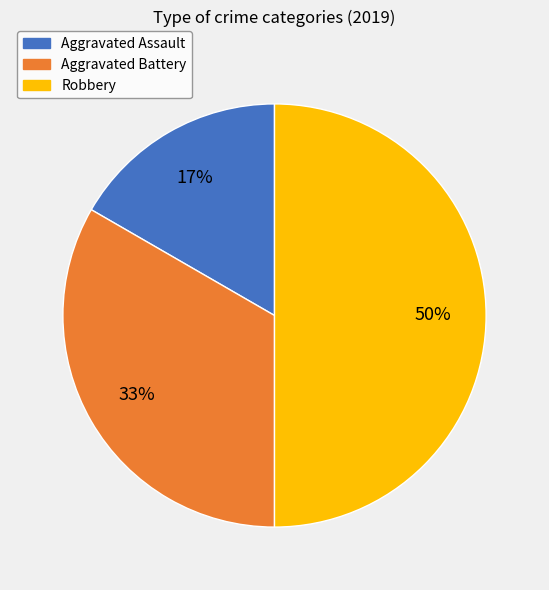

Approximately how many times larger is the value at Aggravated Assault compared to Robbery?

0.3